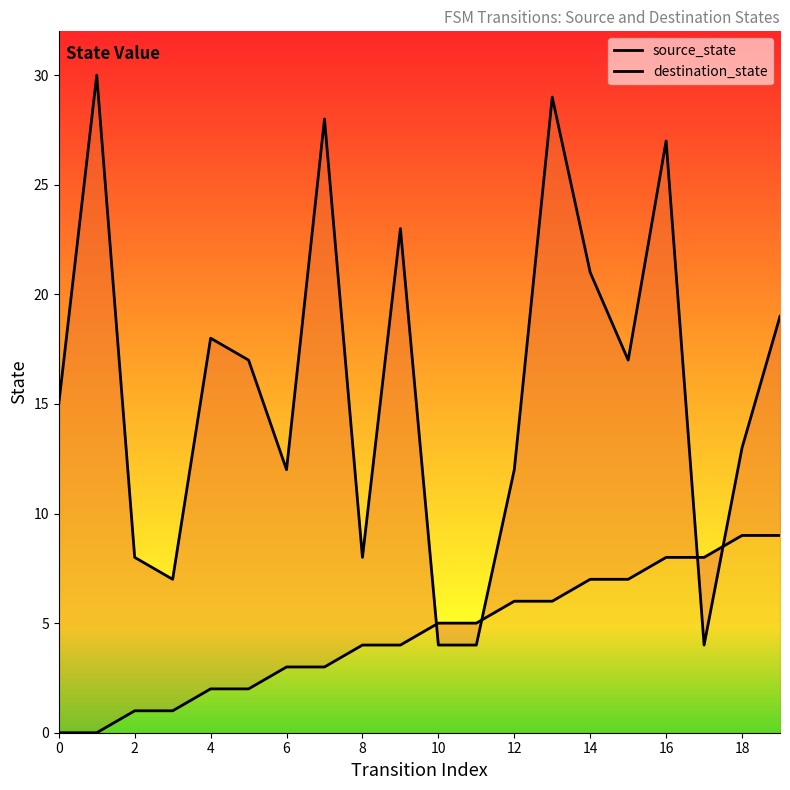

What is the sum of all source_state values?

90